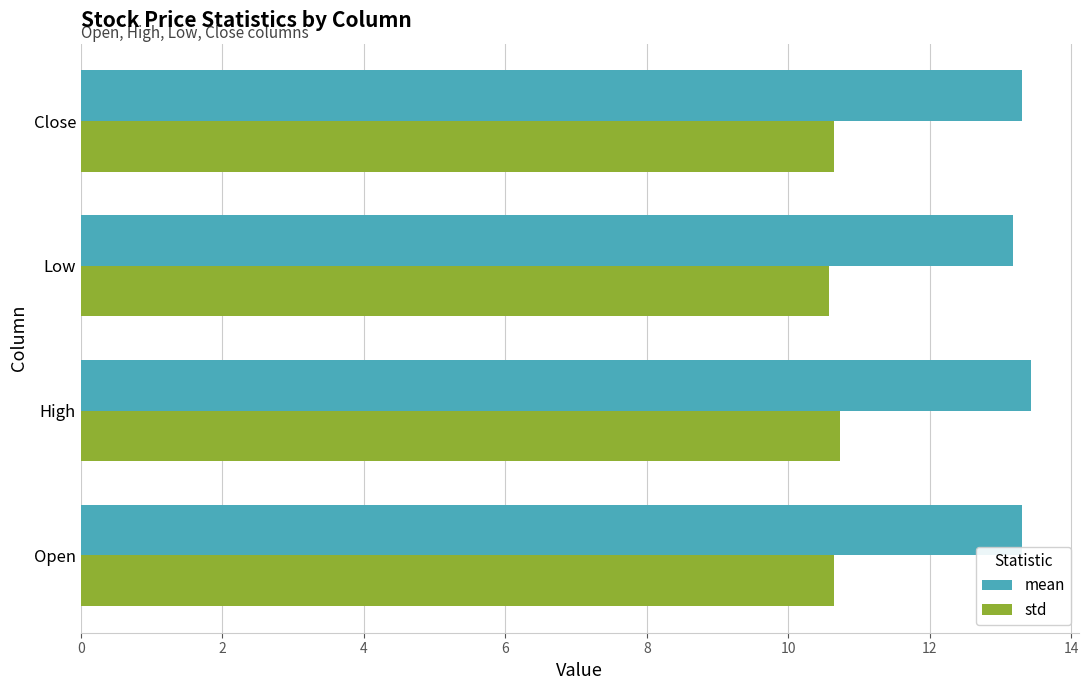

How many distinct data groups are displayed?

2